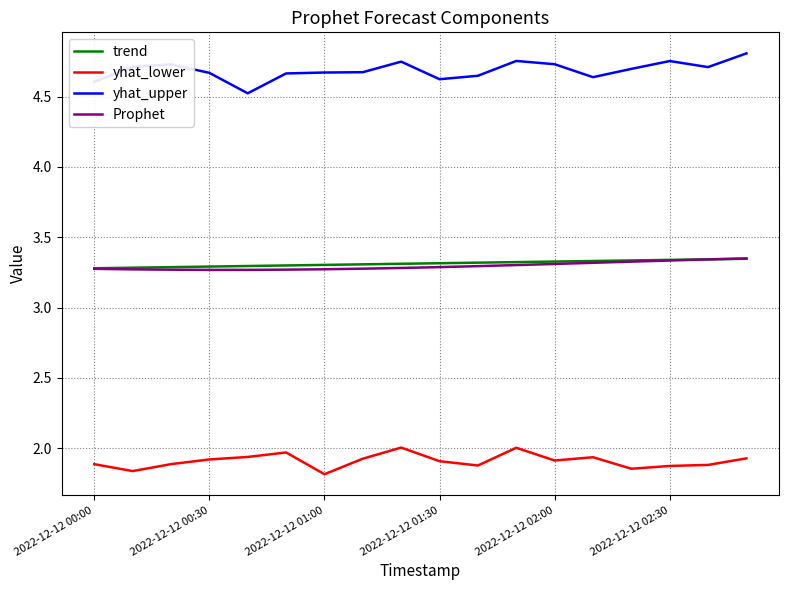

True or false: trend and yhat_lower intersect in this chart.

False